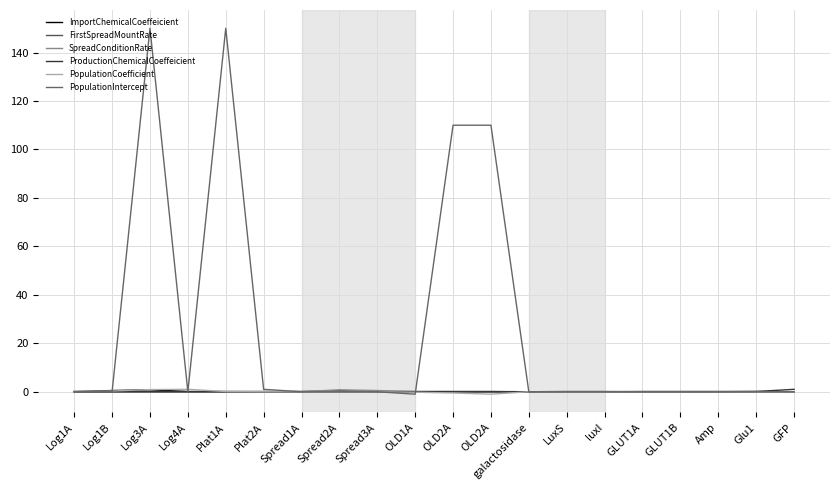

What is the difference between the maximum and minimum values in the ProductionChemicalCoeffeicient series?

1.0